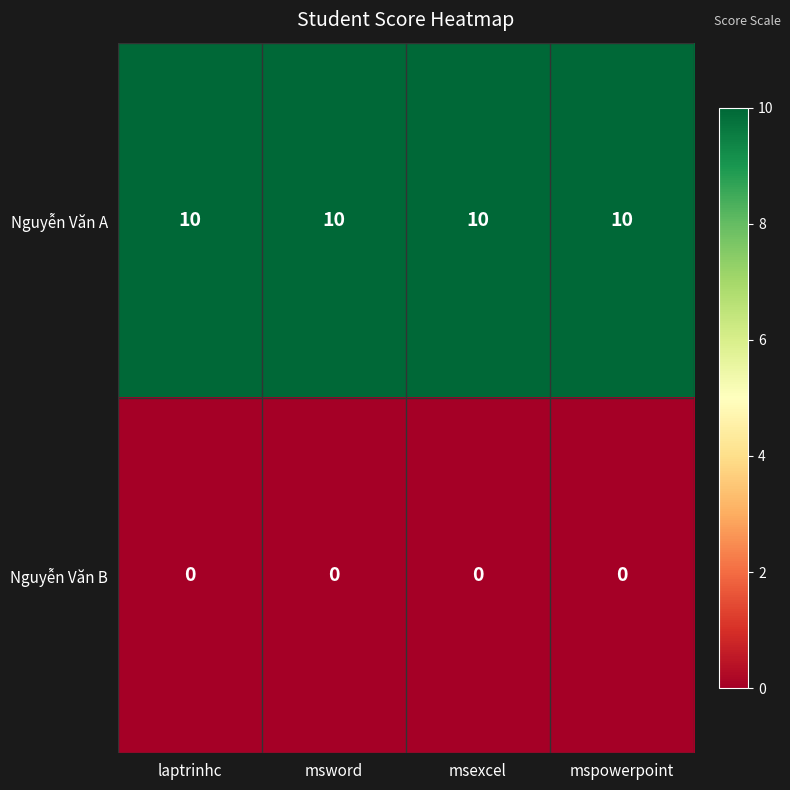

Read the Nguyễn Văn A value at laptrinhc.

10